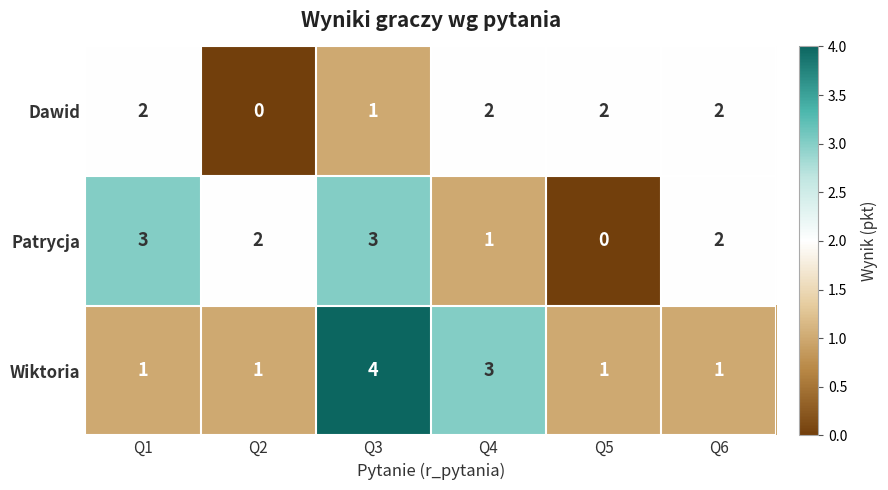

What is the sum of all Dawid values?

9